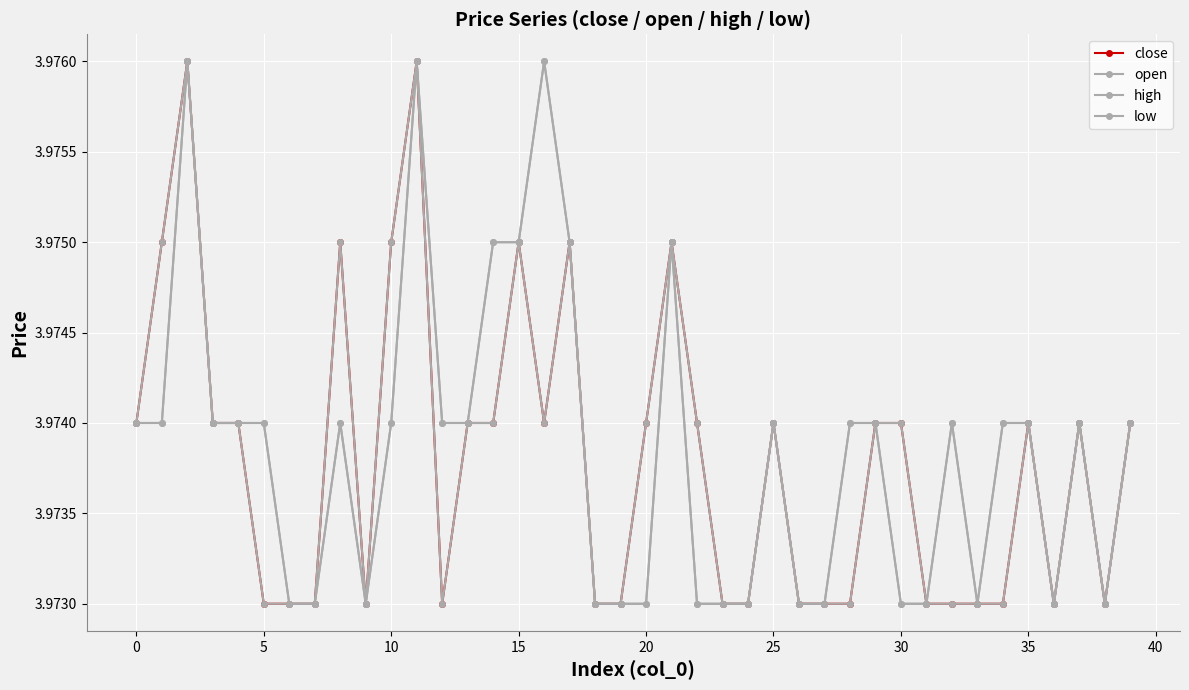

What is the minimum value shown in the chart?

4.0